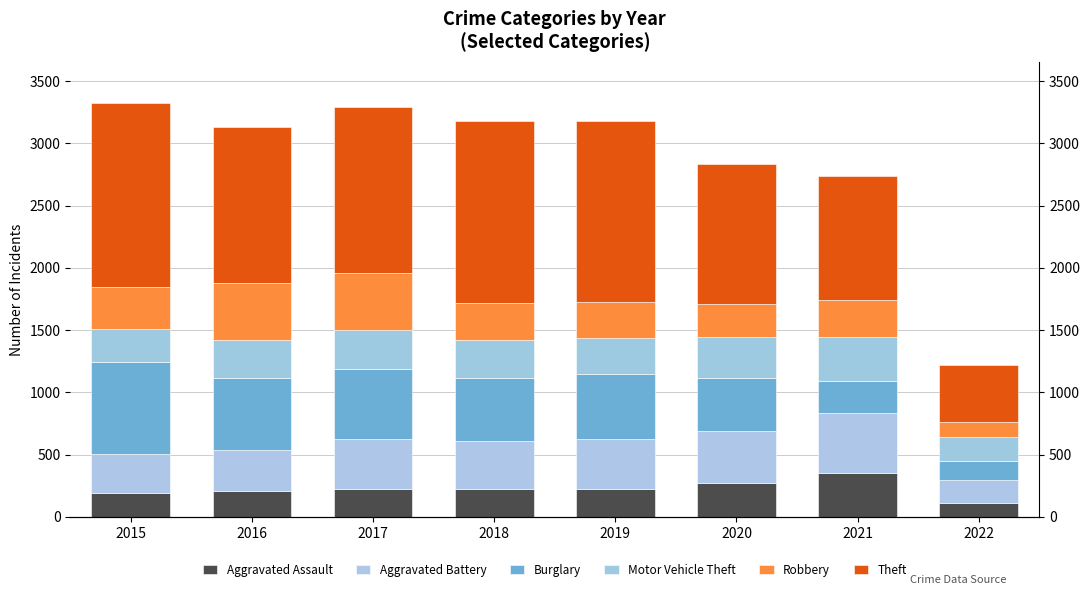

What is the difference between the second highest and second lowest values in the Aggravated Assault series?

79